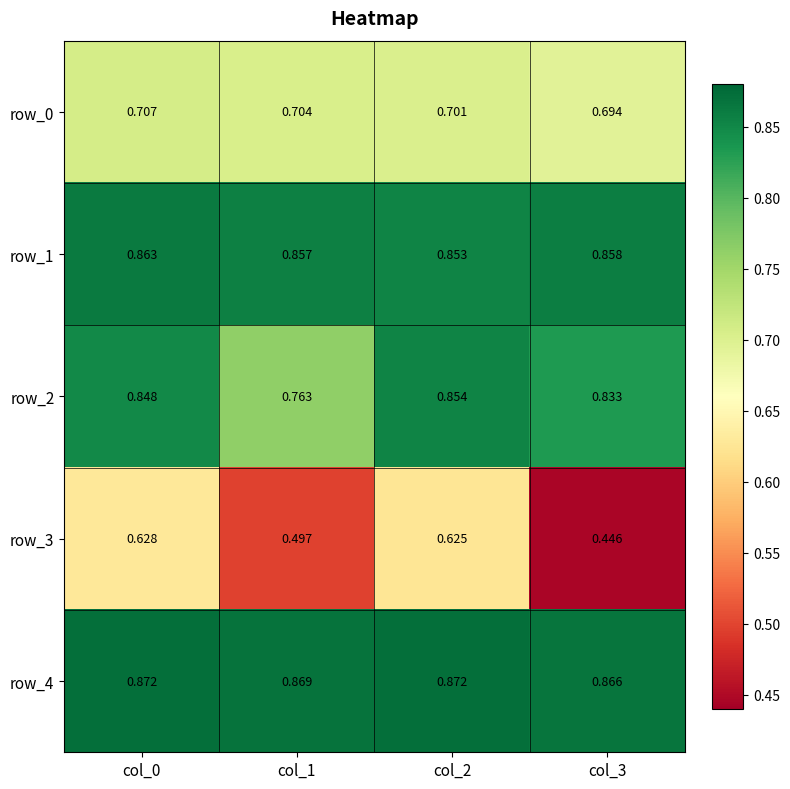

Is the value of row_3 at col_3 greater than the value of row_2 at col_1?

No